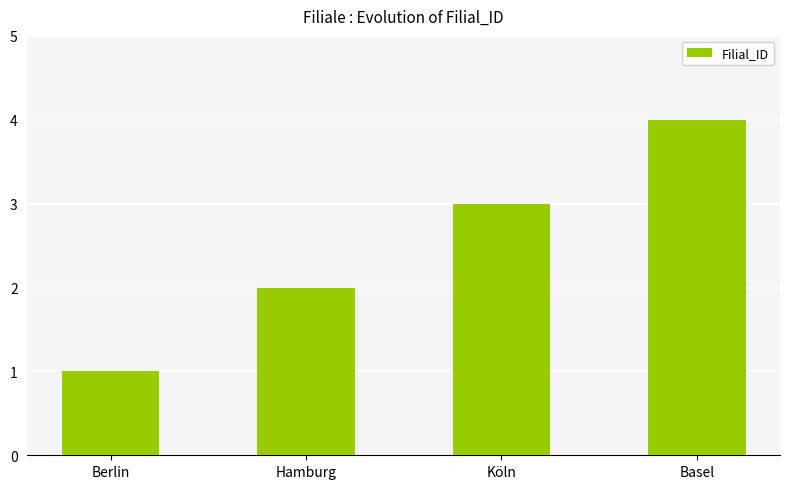

What is the difference between the second highest and second lowest values?

1